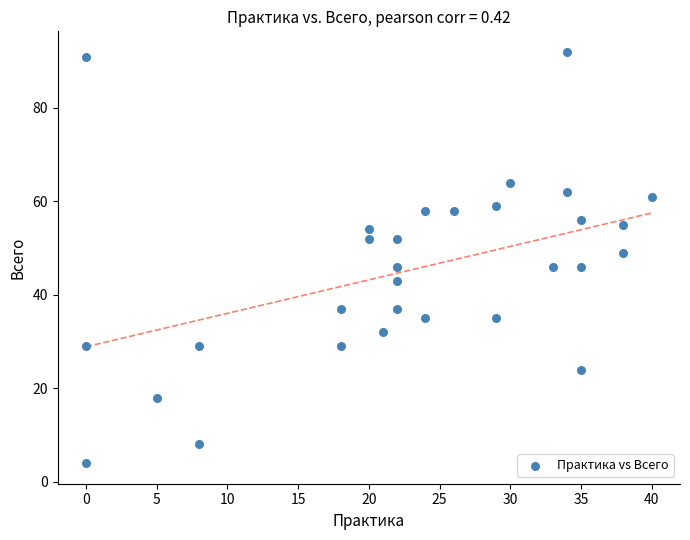

What is the range of X values (max minus min)?

40